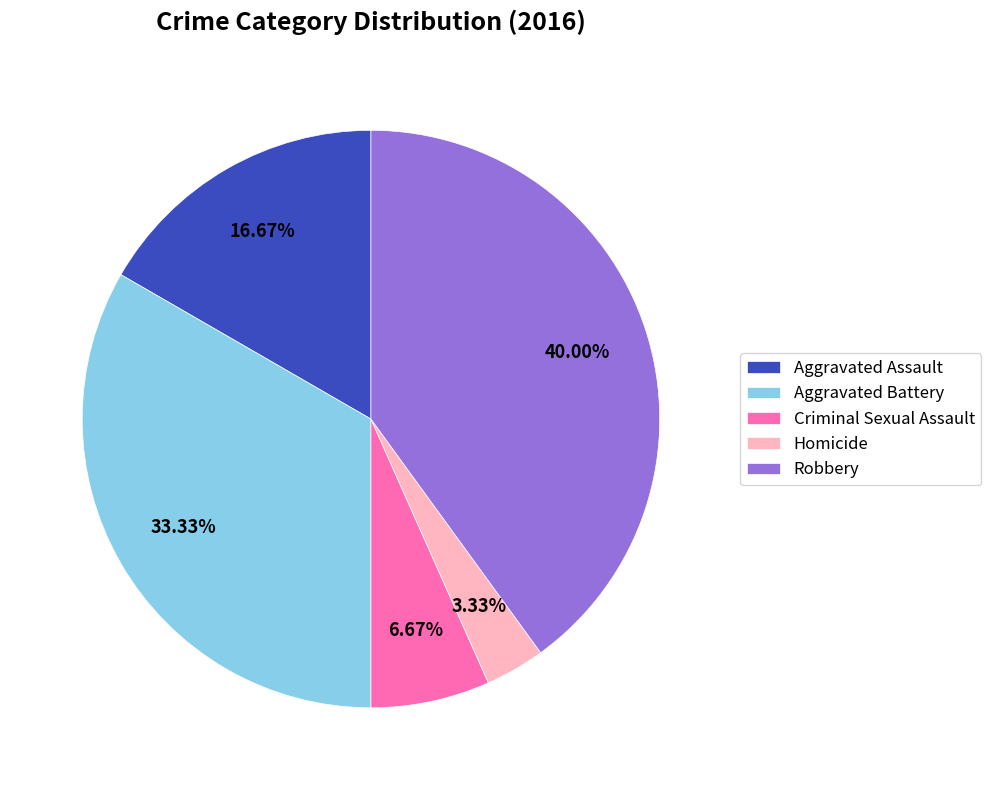

To the nearest percent, what portion does Robbery represent?

40%